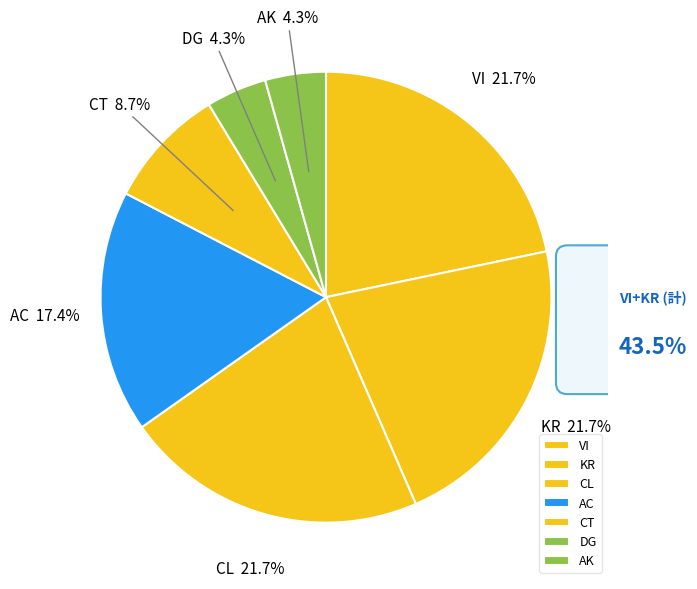

To the nearest percent, what percentage of the pie is CT?

9%